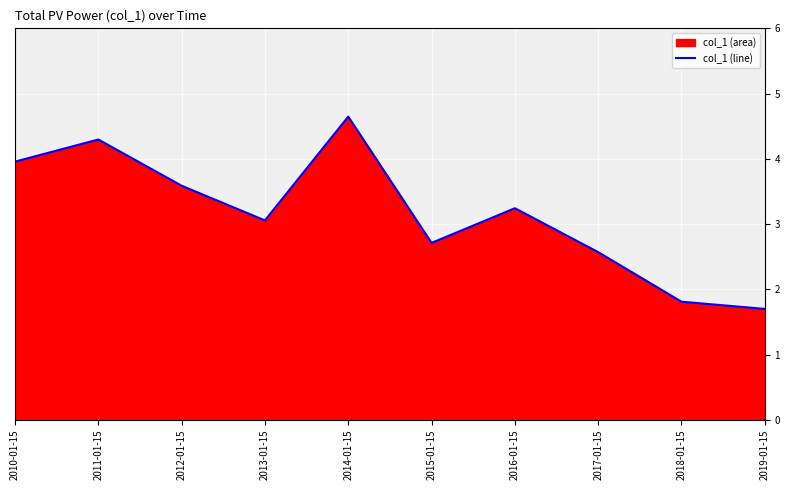

Reading left to right, list all the values displayed in this chart.

2010-01-15=4.0	2011-01-15=4.3	2012-01-15=3.6	2013-01-15=3.1	2014-01-15=4.6	2015-01-15=2.7	2016-01-15=3.2	2017-01-15=2.6	2018-01-15=1.8	2019-01-15=1.7